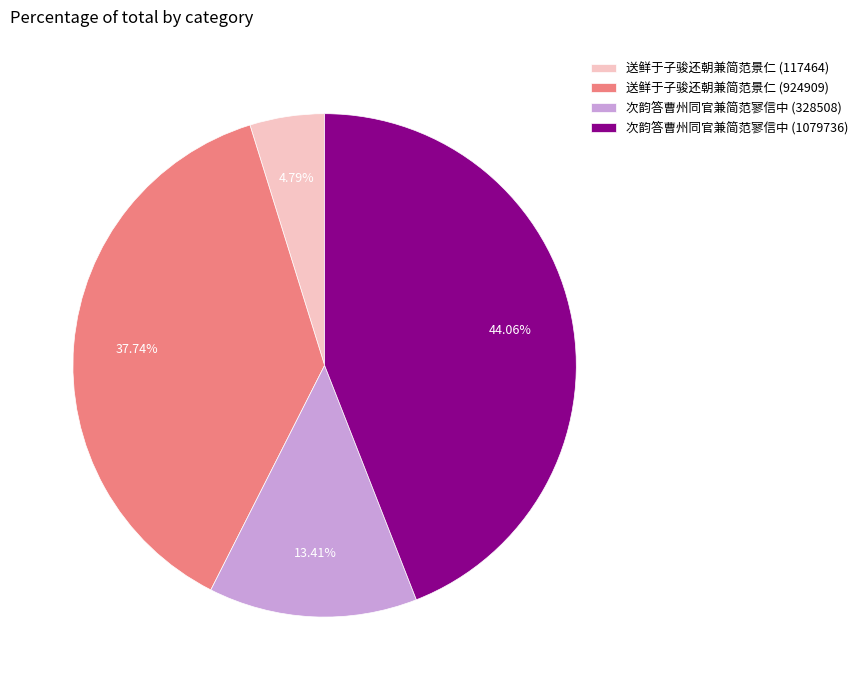

Which category has the smallest portion of the pie?

送鲜于子骏还朝兼简范景仁 (117464)